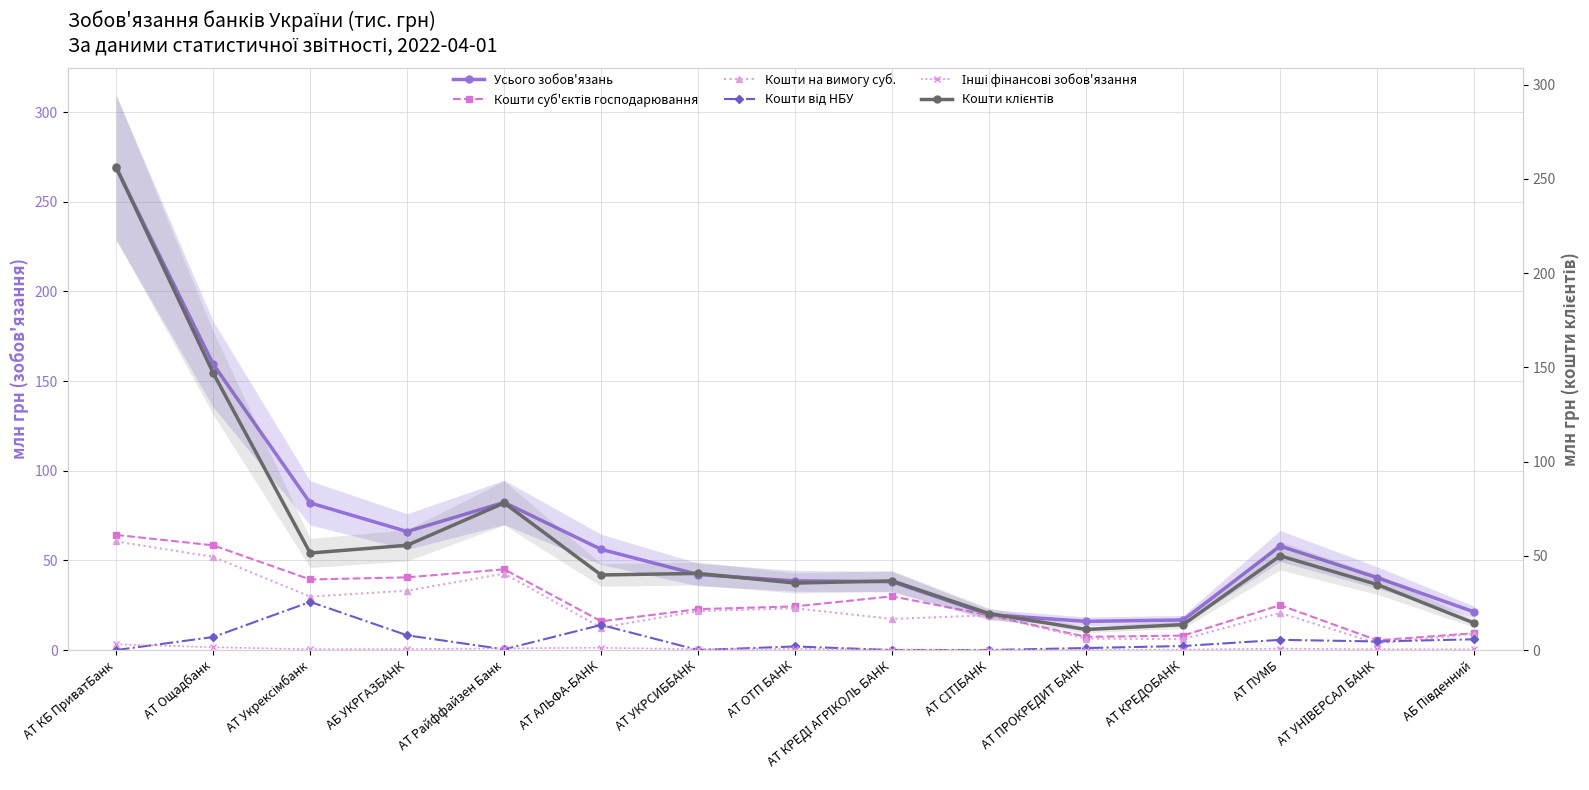

What is the sum of all Кошти клієнтів values?

883.8